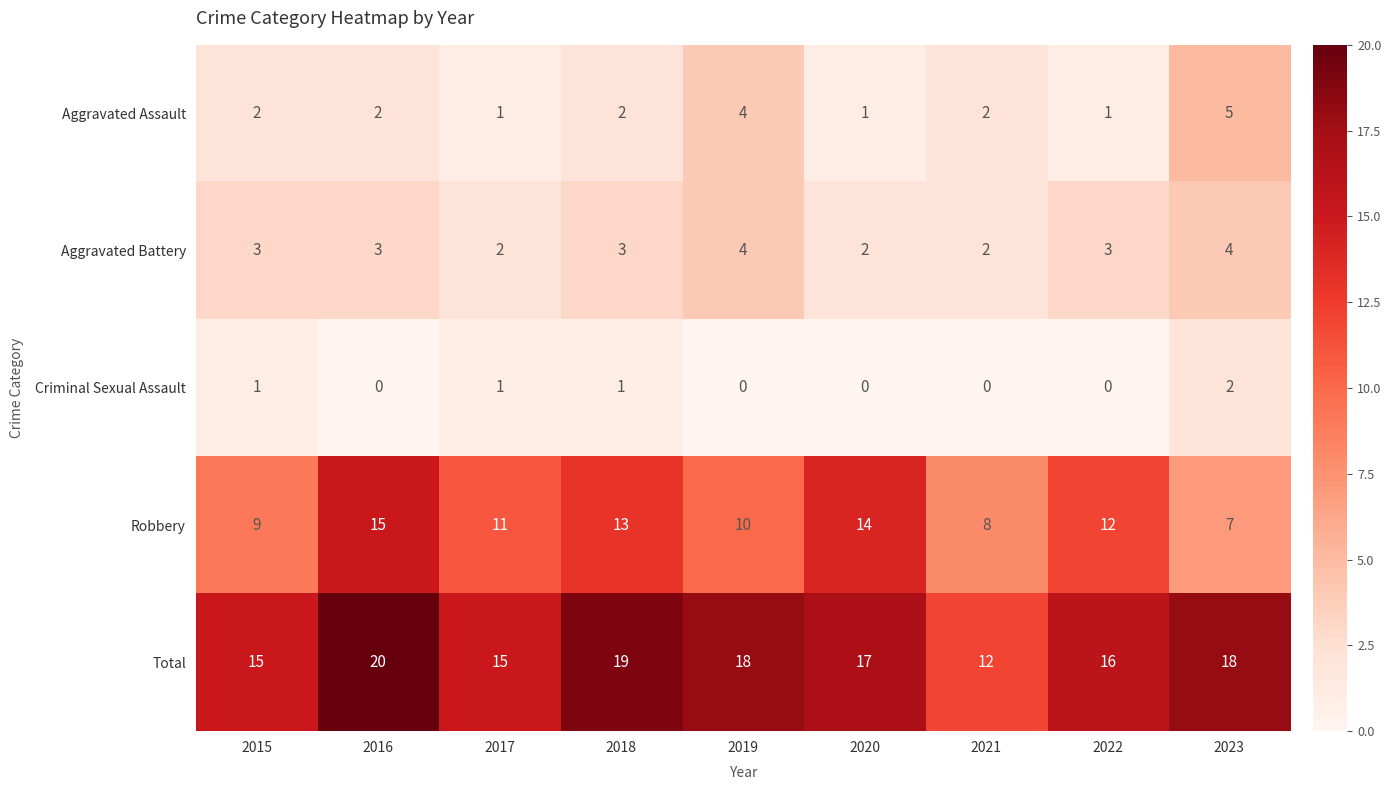

Which category has the highest value in the Aggravated Assault series?

2023